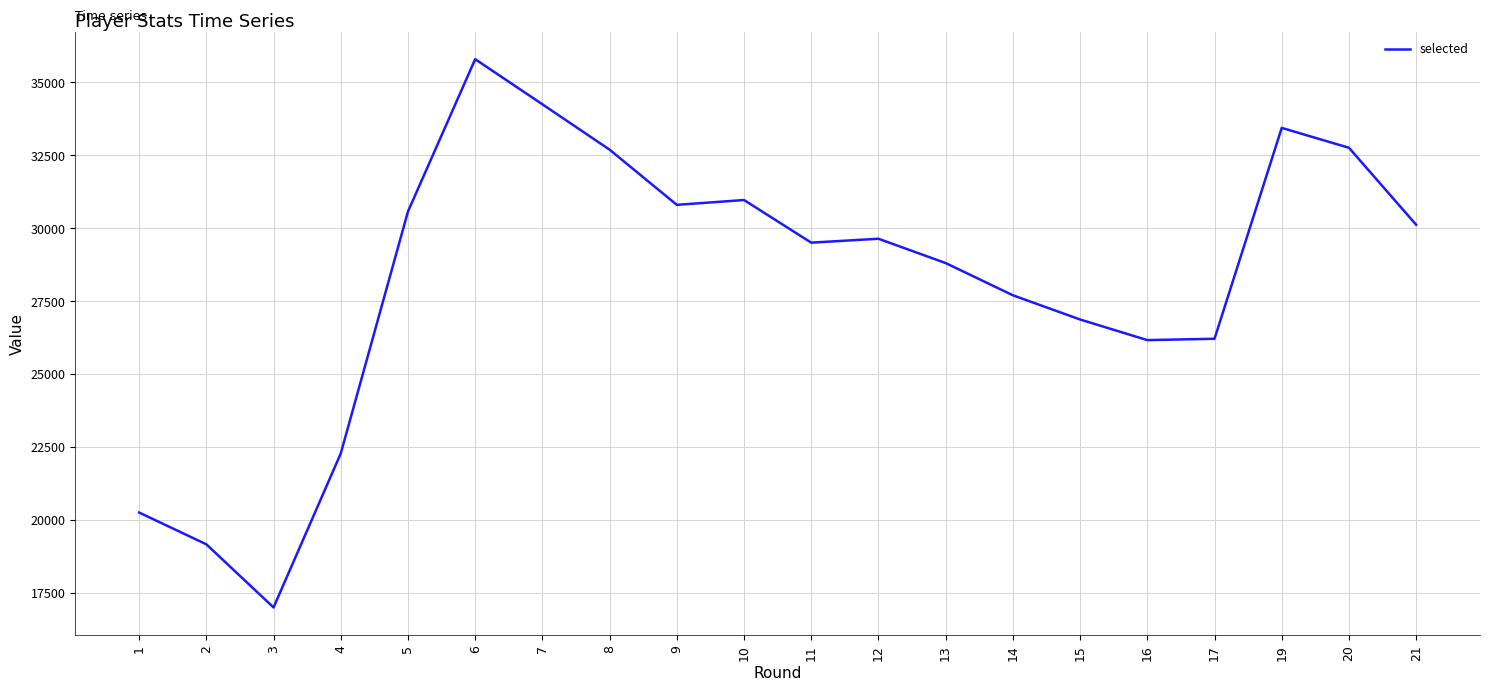

True or false: the data has more than 0 interior local peaks.

True